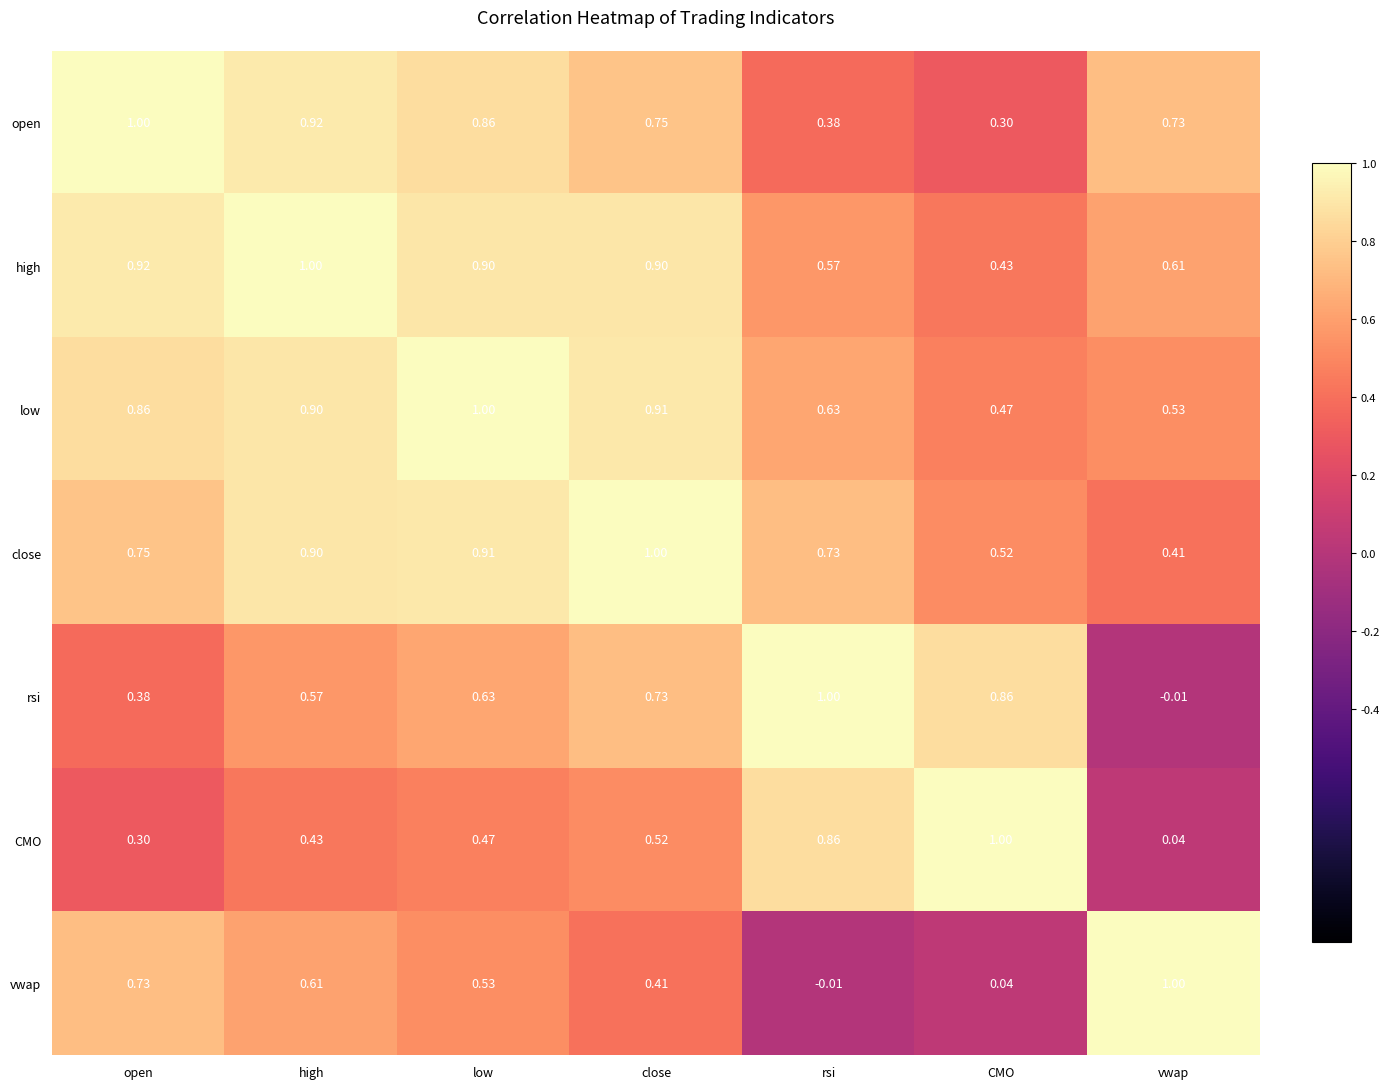

Which series changed the most between low and CMO?

open